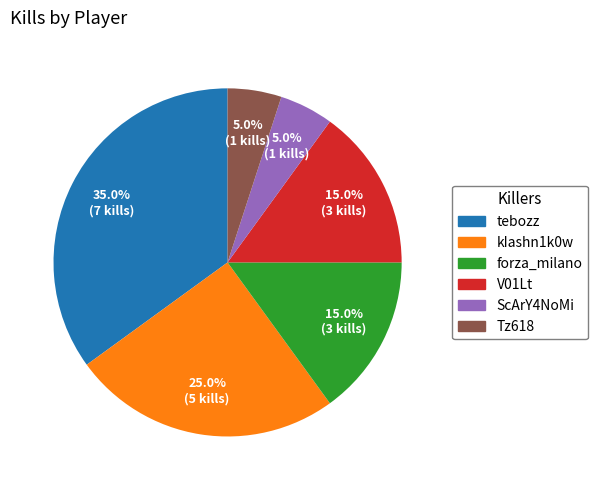

Is the sum of V01Lt and kIashn1k0w greater than half?

No